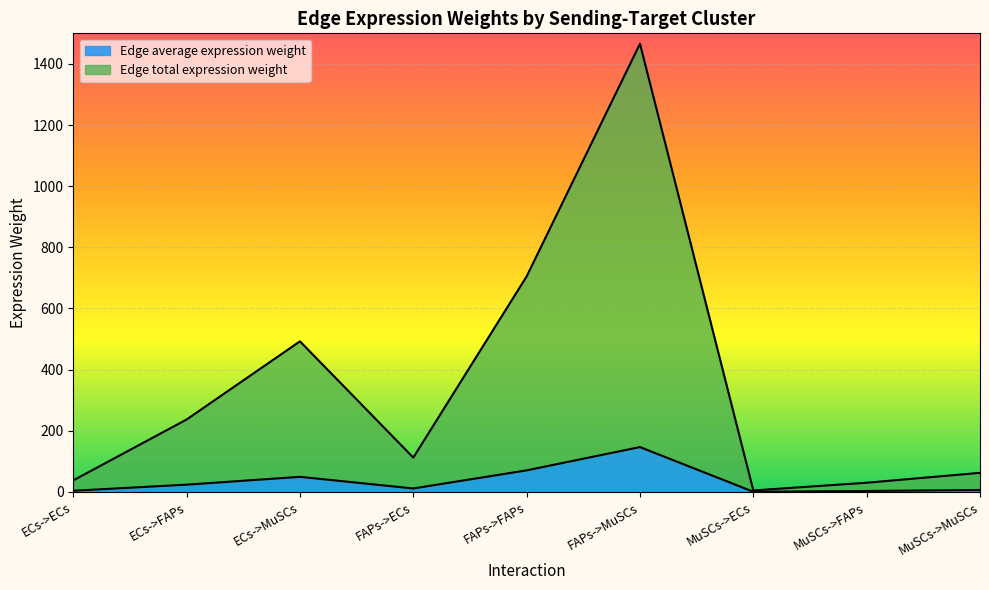

What is the difference between the Edge average expression weight values at ECs->MuSCs and MuSCs->FAPs?

46.3